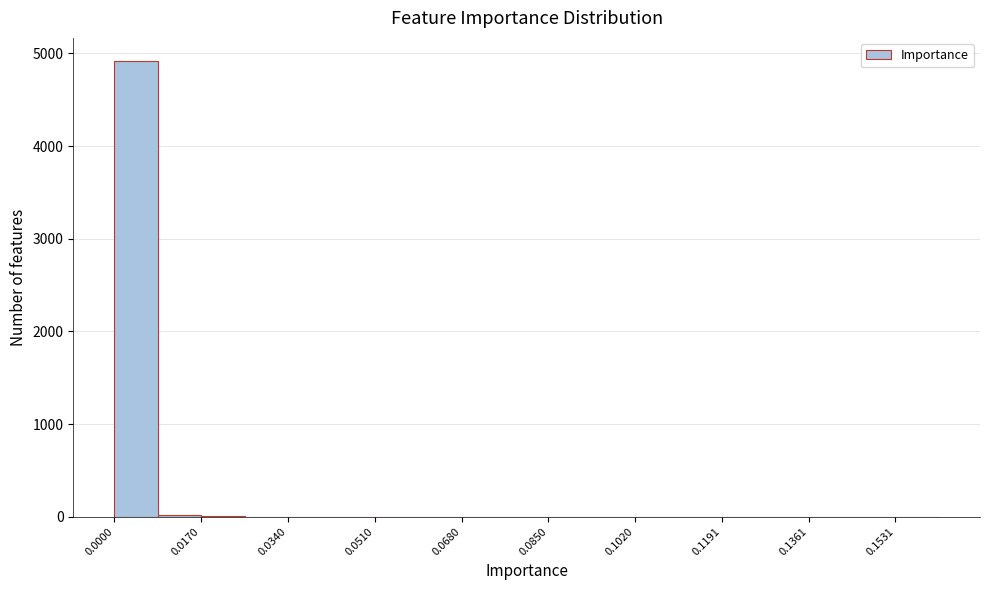

How tall is the bar that spans 0.000 to 0.008 on the x-axis? Neither the bar edges nor the heights are printed on the chart, so give them approximately, as read against the axes.

4900